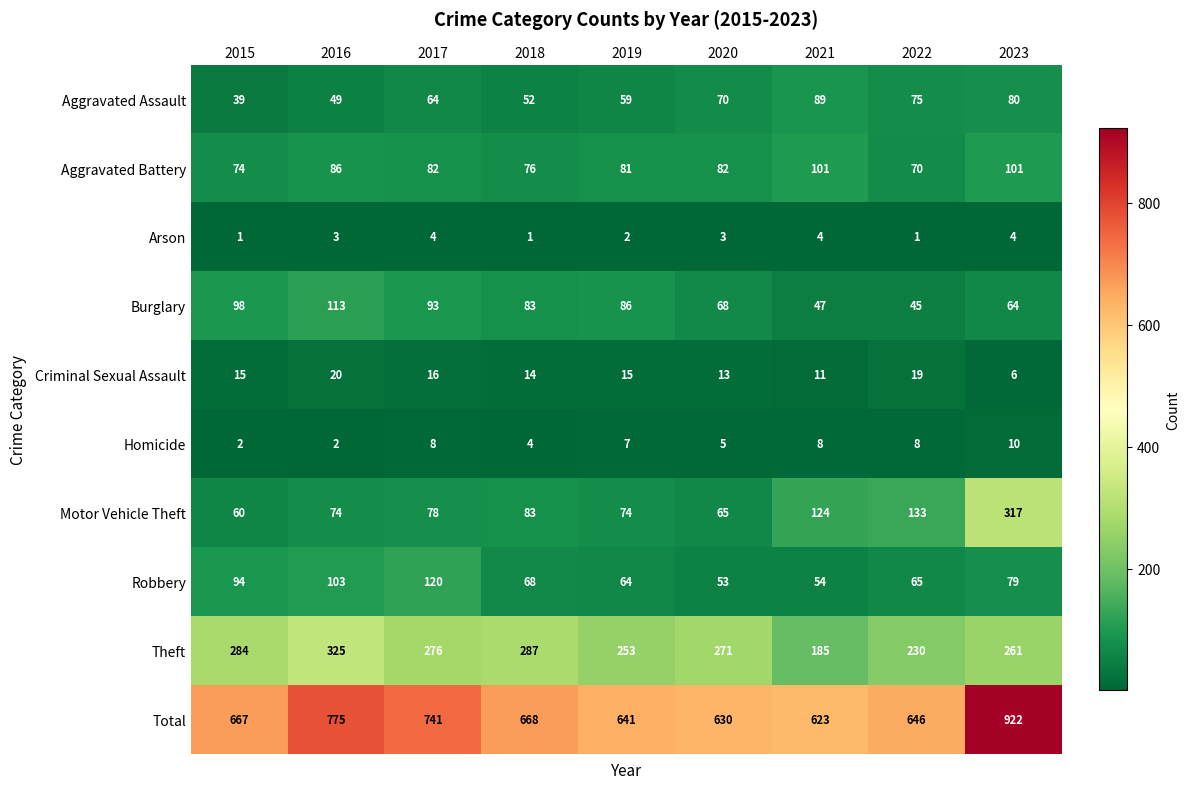

Is the value of Total at 2023 greater than the value of Theft at 2019?

Yes